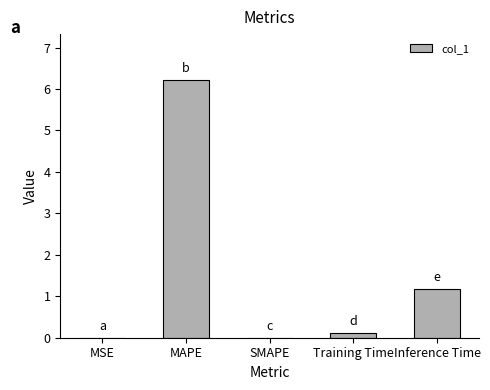

The value at SMAPE is 3.6. True or false?

False